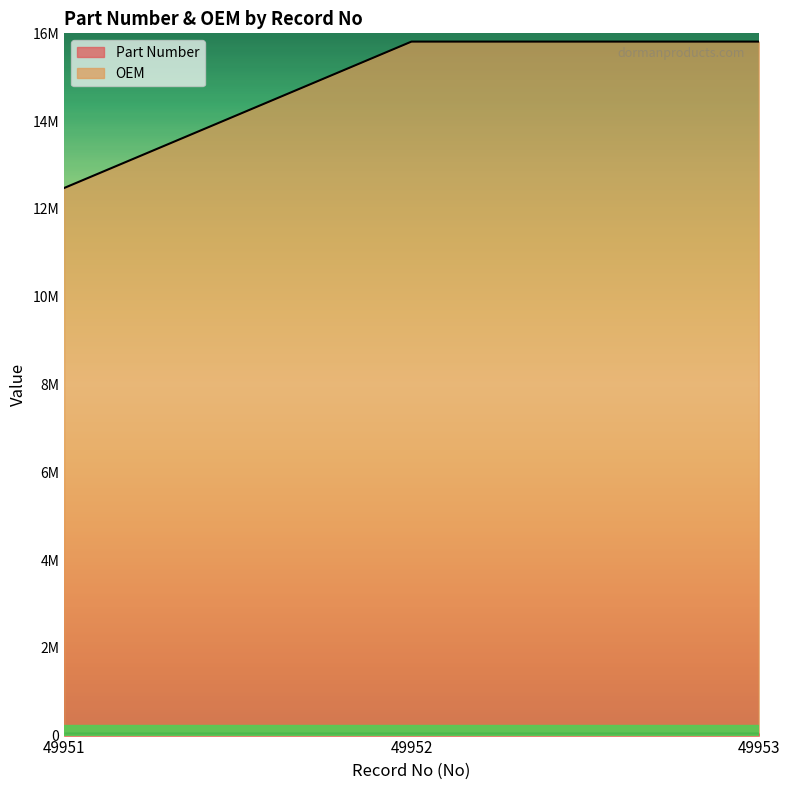

What is the total value across all series at 49951?

12524155